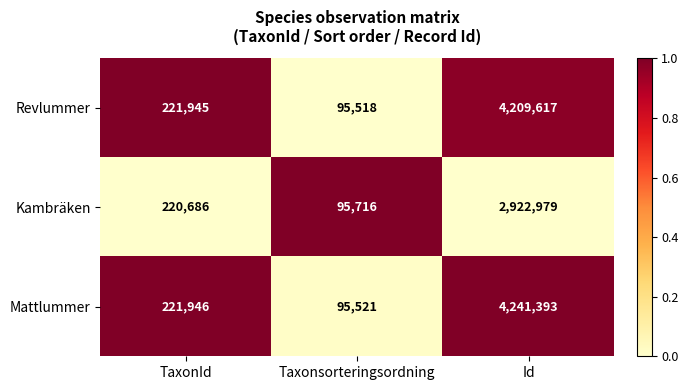

How many data points in Revlummer are less than 221945?

1